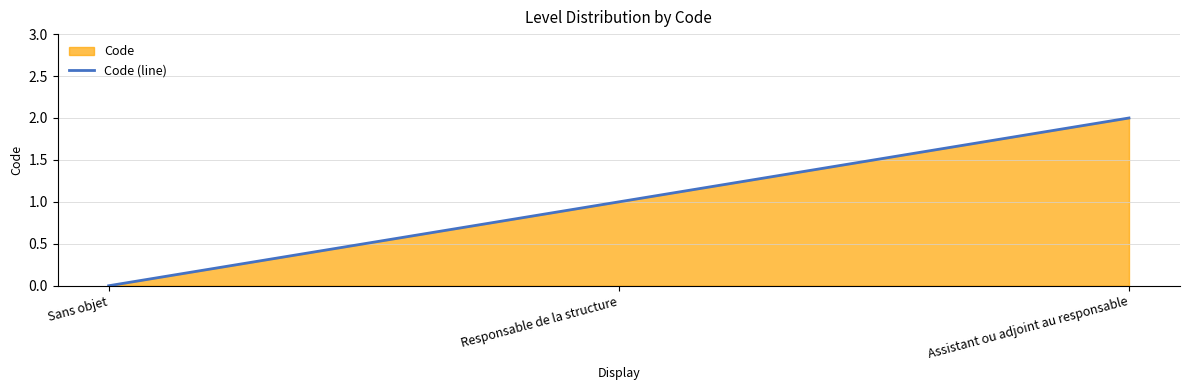

The chart shows a value of 1 at Responsable de la structure. True or false?

True